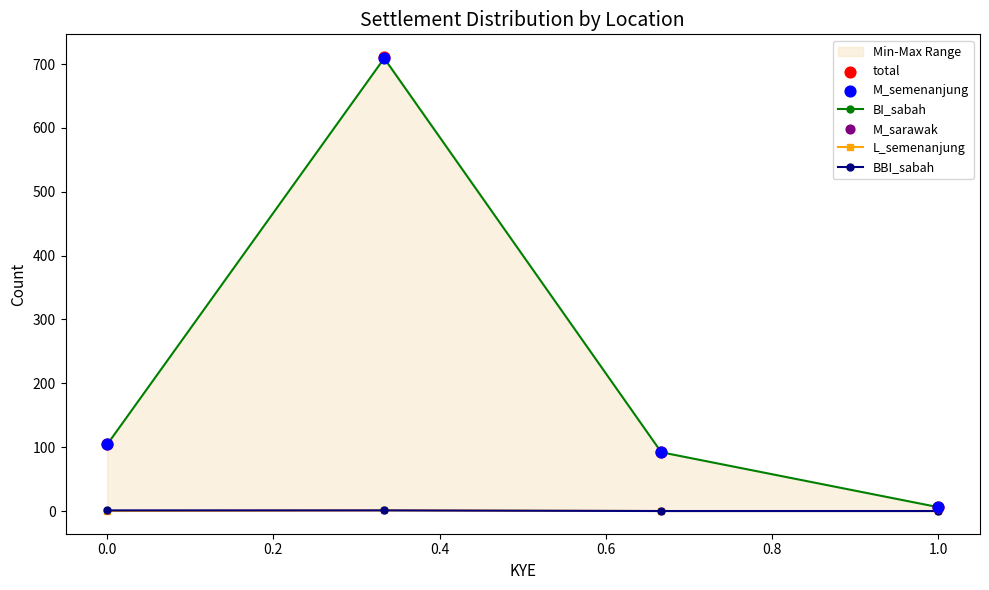

Which series has the largest Y range (max minus min)?

total